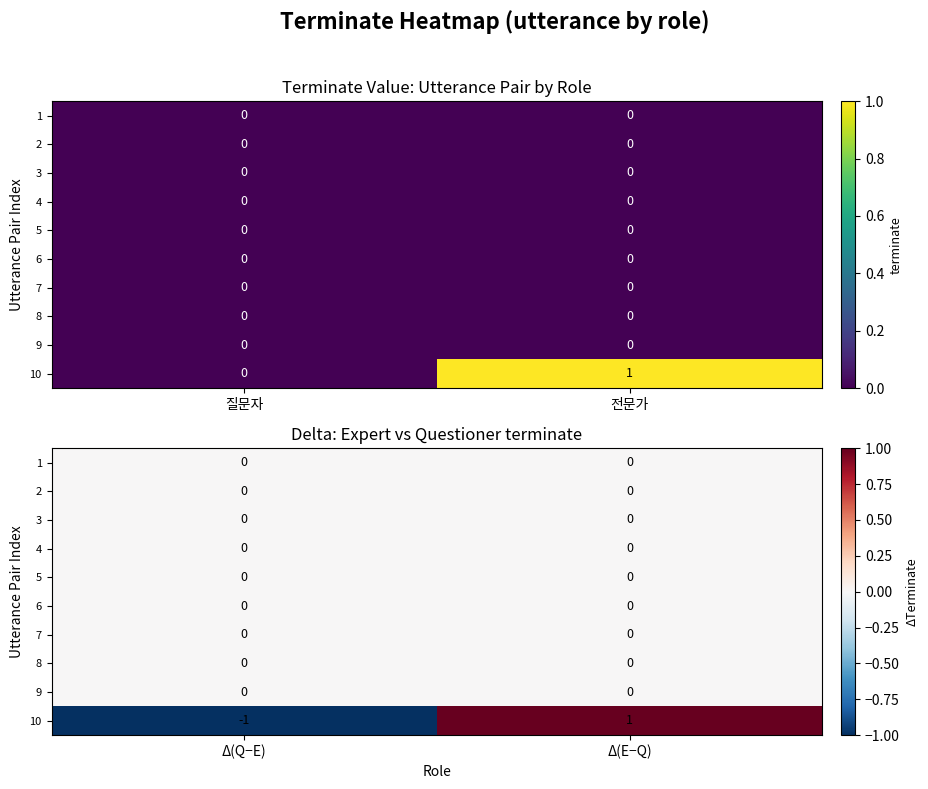

How many series are shown in this chart?

10